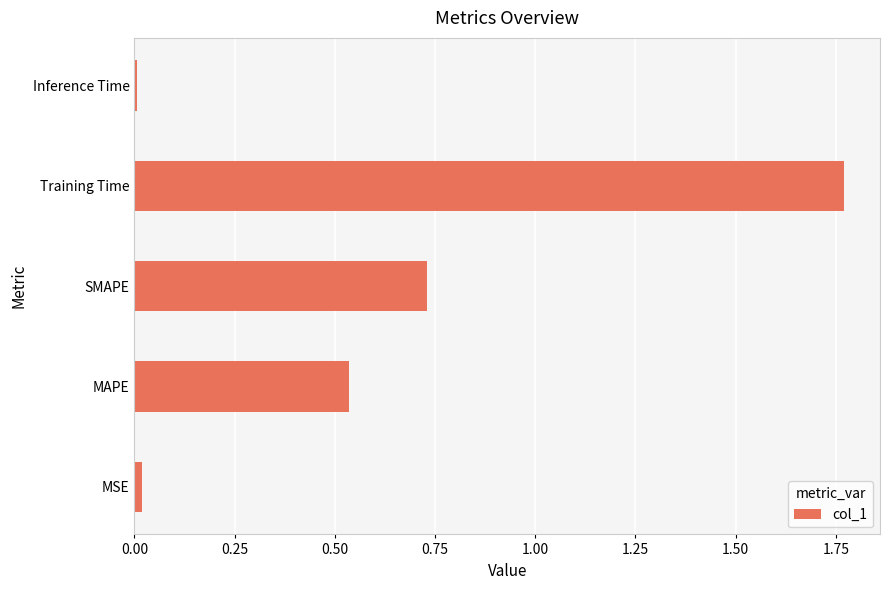

The value at MSE is 0.0. True or false?

True